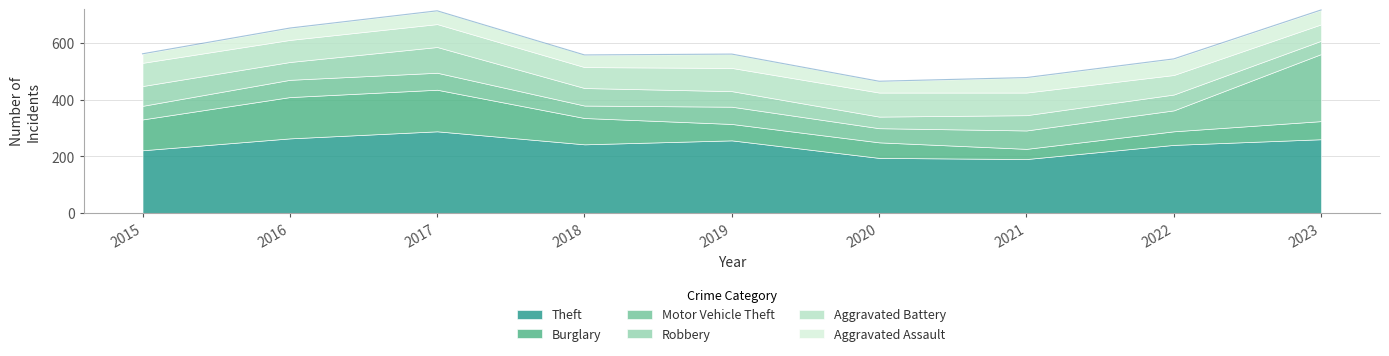

Where is the first local minimum for Motor Vehicle Theft?

2018